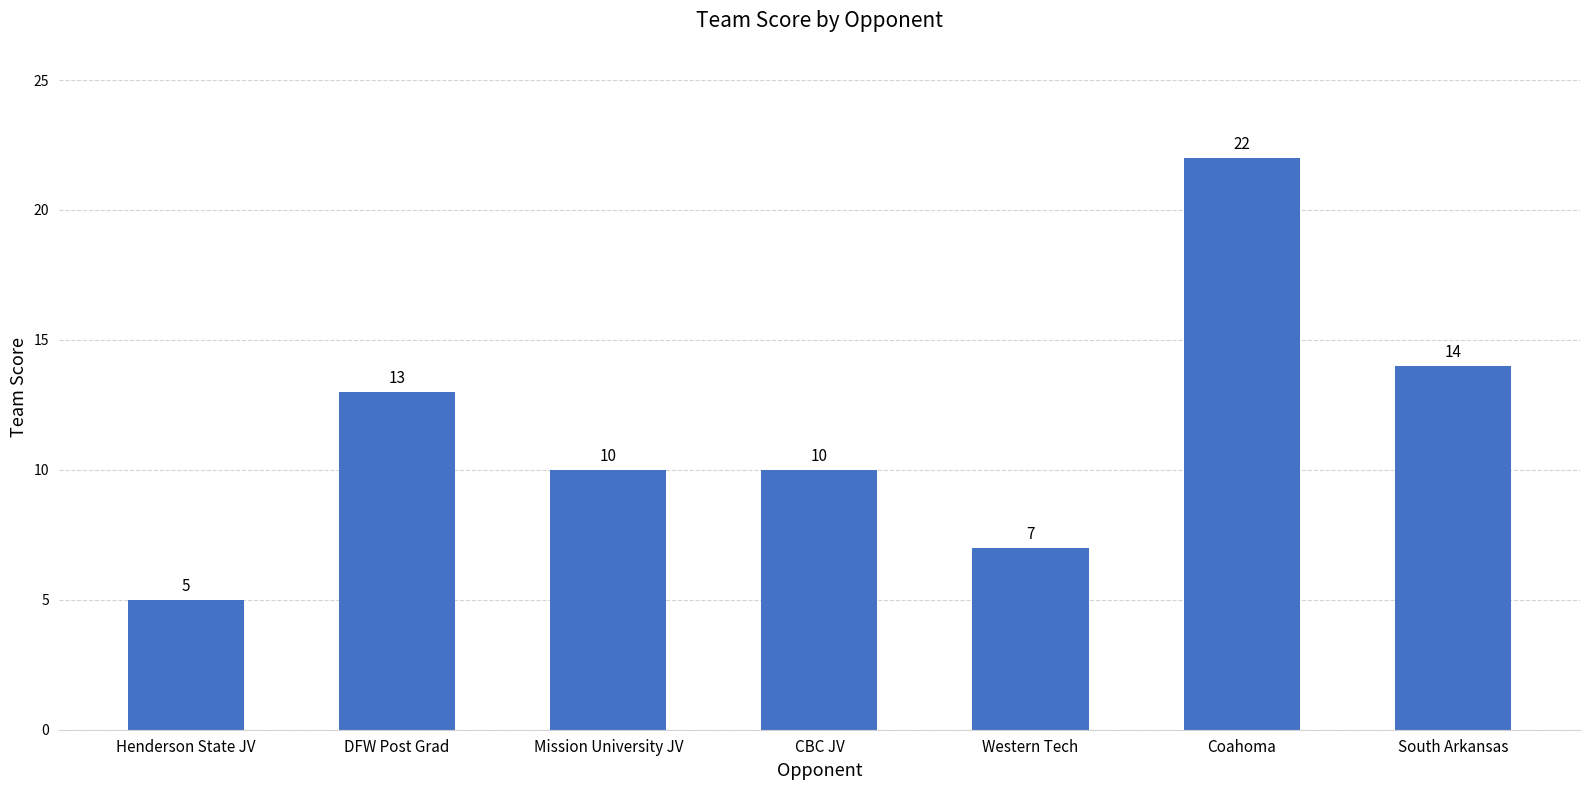

Which has a higher value, DFW Post Grad or Henderson State JV?

DFW Post Grad